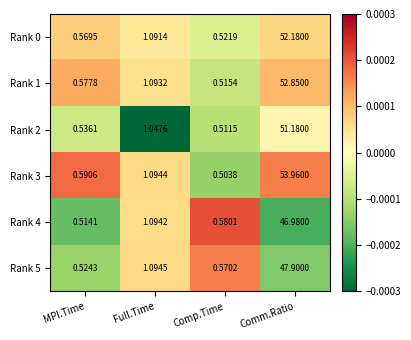

At which category is the sum across all series the highest?

Comm.Ratio